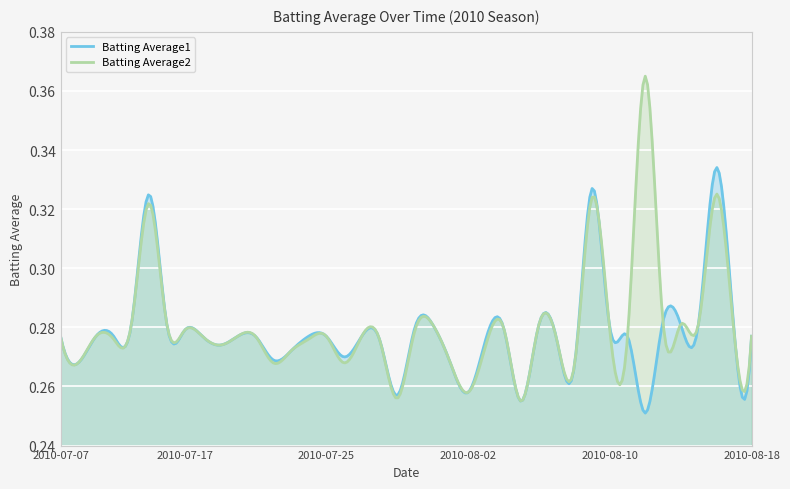

How many Batting Average1 values are between 0 and 1?

300